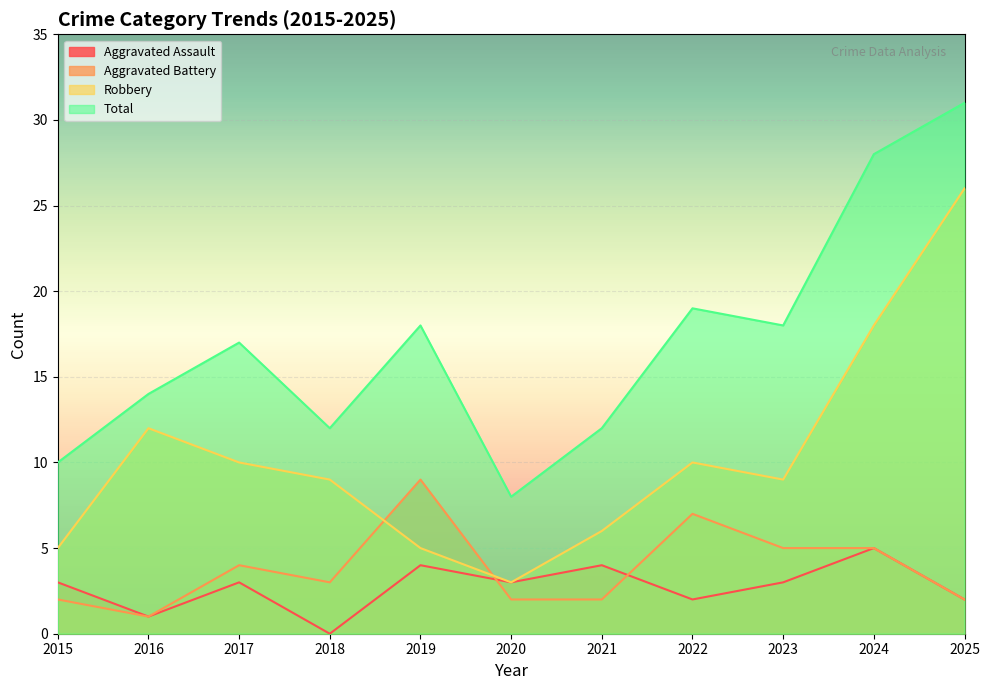

In Robbery, how many points are higher than both neighbors (excluding endpoints)?

2